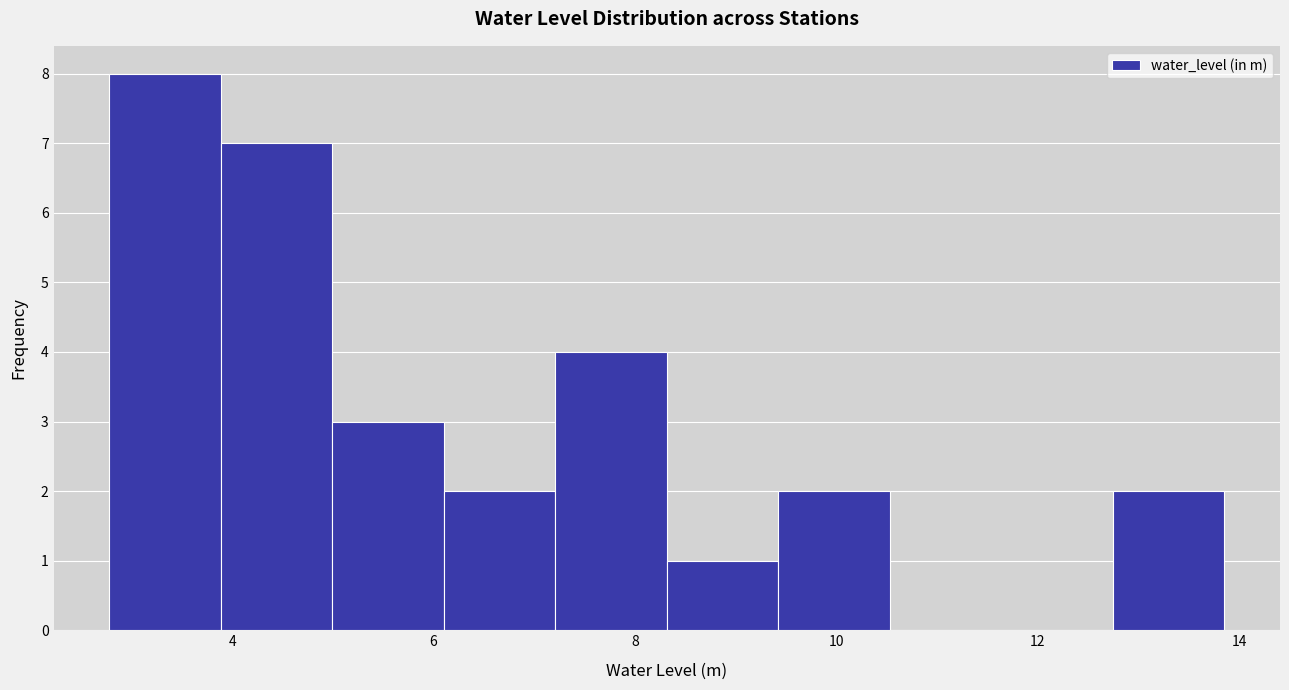

Which range on the x-axis has the tallest bar?

2.8 to 3.8